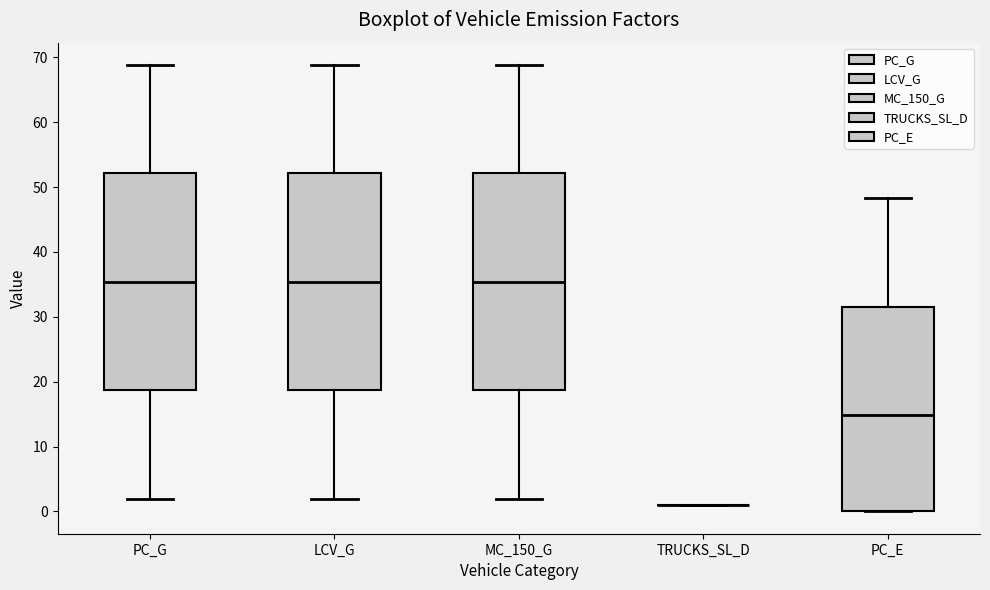

Reading left to right, transcribe this box plot: for each box, give where its median line is, the range the box spans, and where its two whiskers end, as read against the y-axis. The values are not printed on the chart, so give them approximately, as read against the axis.

PC_G: median 35, box 19 to 52, whiskers 2 to 69
LCV_G: median 35, box 19 to 52, whiskers 2 to 69
MC_150_G: median 35, box 19 to 52, whiskers 2 to 69
TRUCKS_SL_D: box collapsed to a line at 1, whiskers 1 to 1
PC_E: median 15, box 0 to 32, whiskers 0 to 48